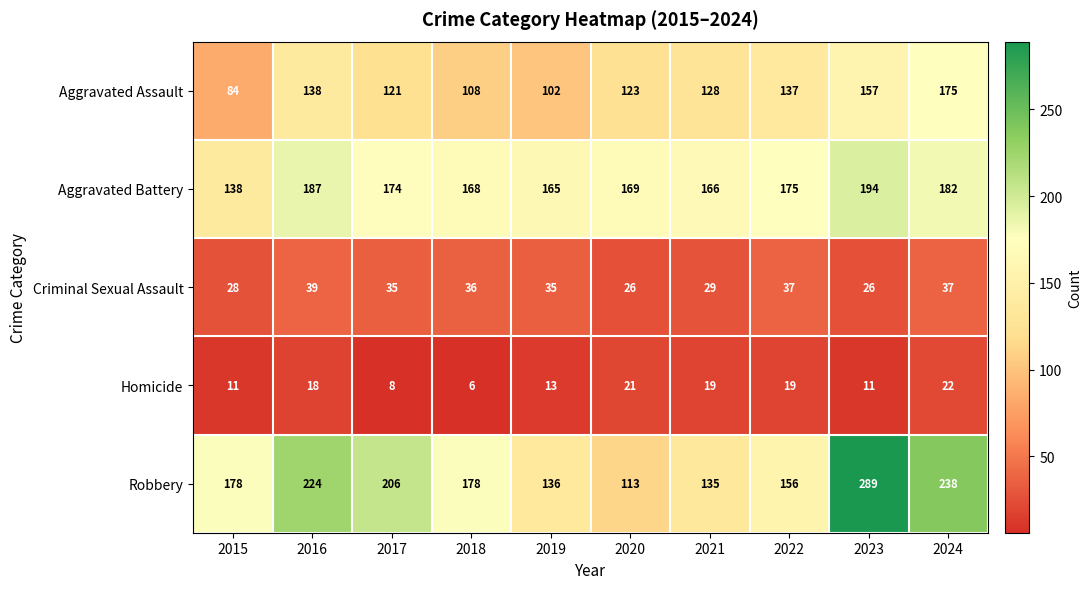

Where does the Aggravated Assault series first go above 128?

2016